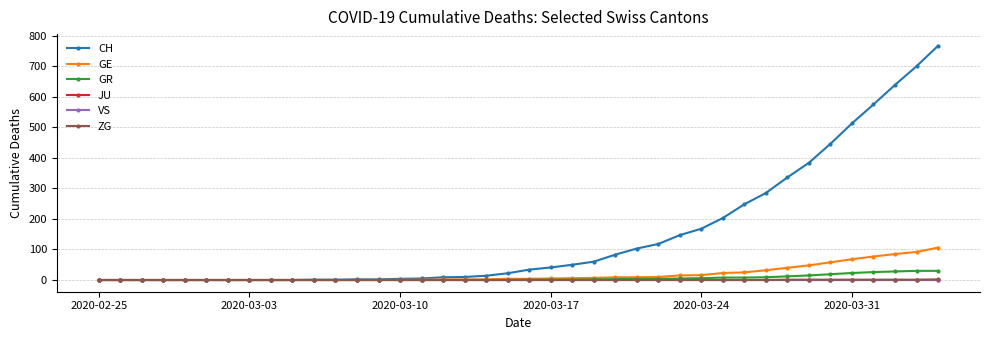

Is this an area chart (filled region under the line)?

No